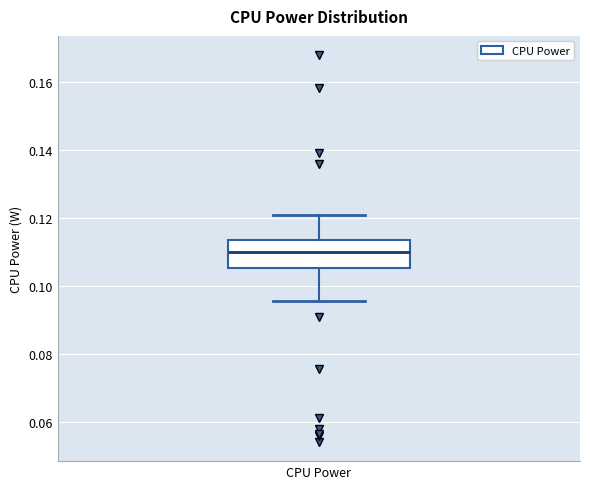

Read this box plot against the y-axis: the position of the median line, the range covered by the box, and the ends of both whiskers. The values are not printed on the chart, so give them approximately, as read against the axis.

median 0.110, box 0.106 to 0.114, whiskers 0.096 to 0.120